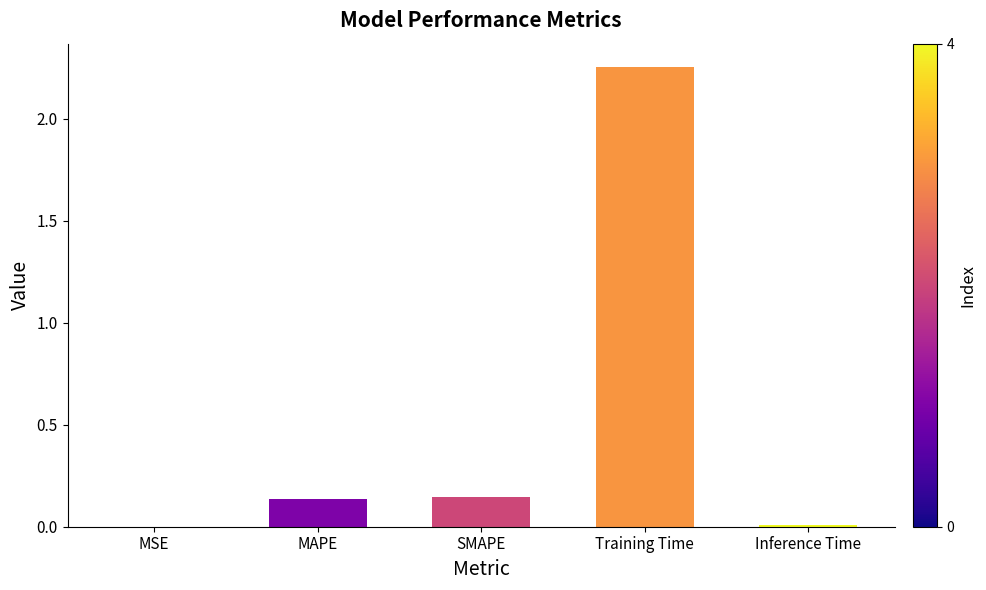

Which has a higher value, MSE or SMAPE?

SMAPE